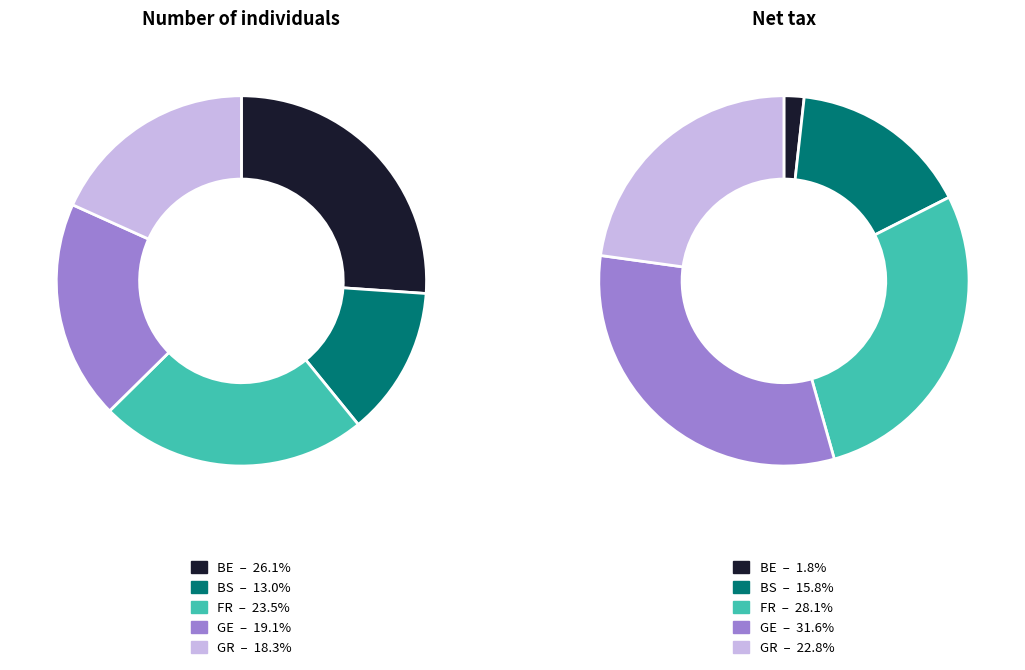

Rank the series by their average value, from highest to lowest.

Number of individuals, Net tax